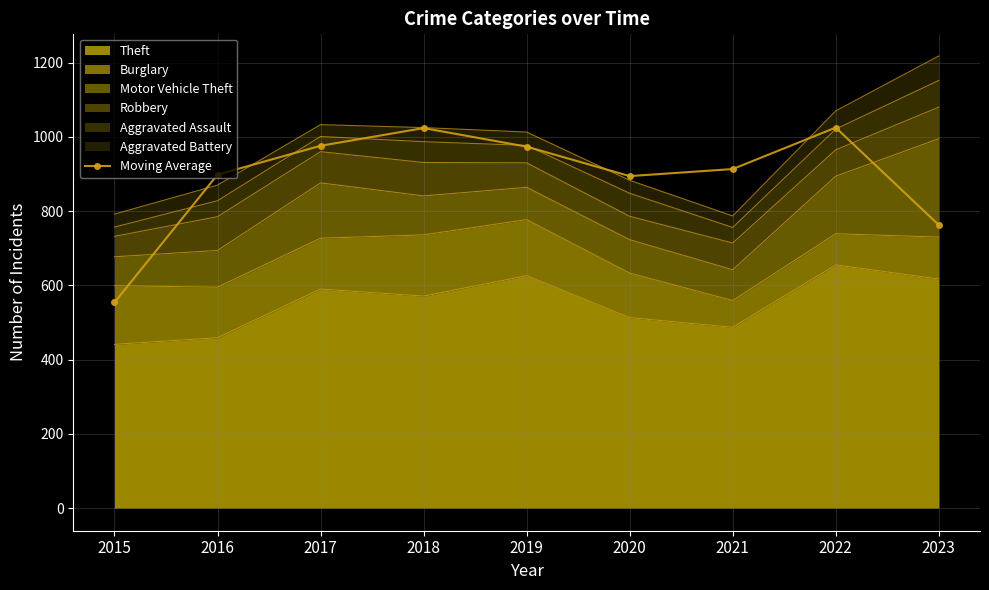

At which category does the chart reach its peak across all series?

2022